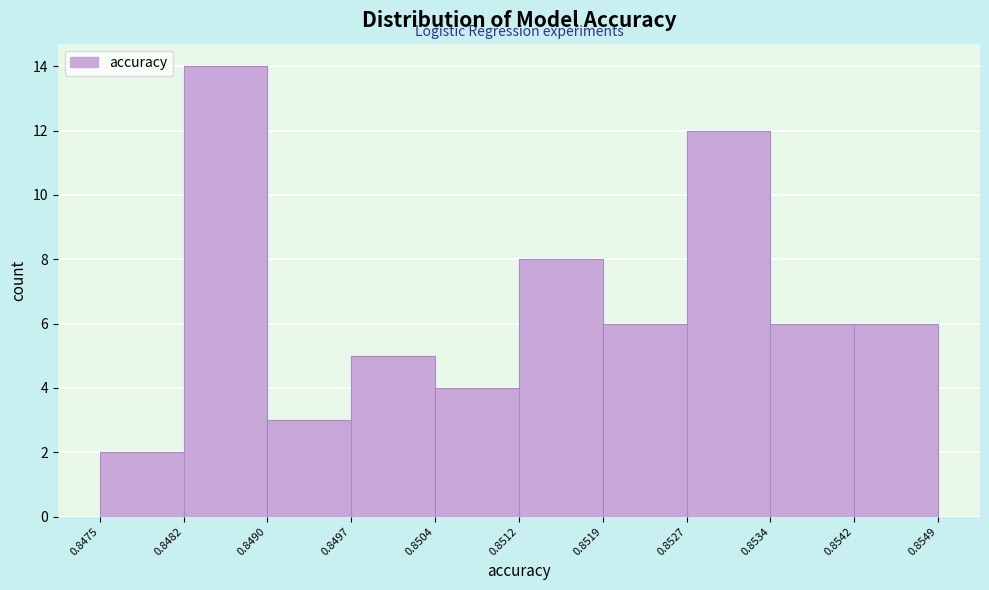

Over which range of the x-axis is the bar tallest?

0.8482 to 0.8490